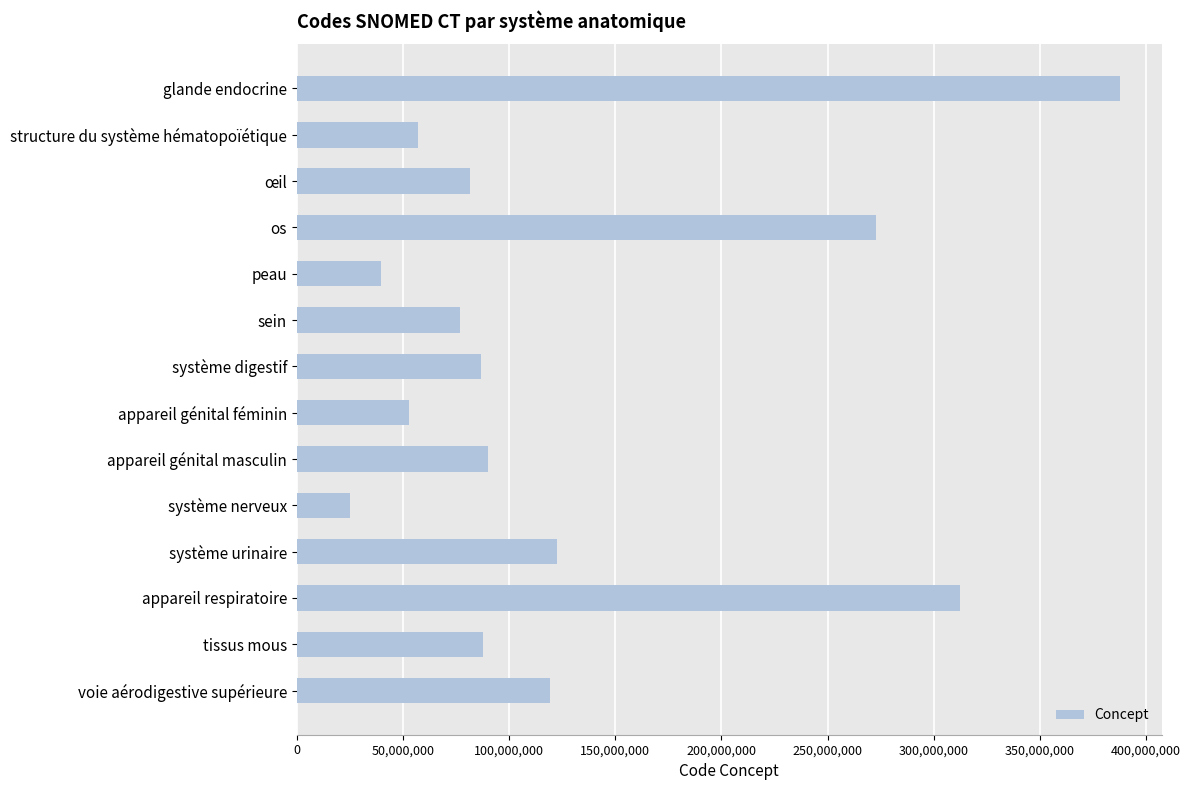

What is the minimum value shown in the chart?

25087005